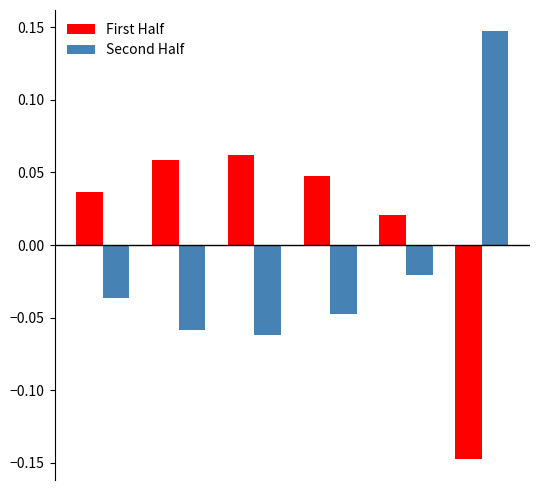

List the series in order of their peak value, highest first.

Second Half, First Half